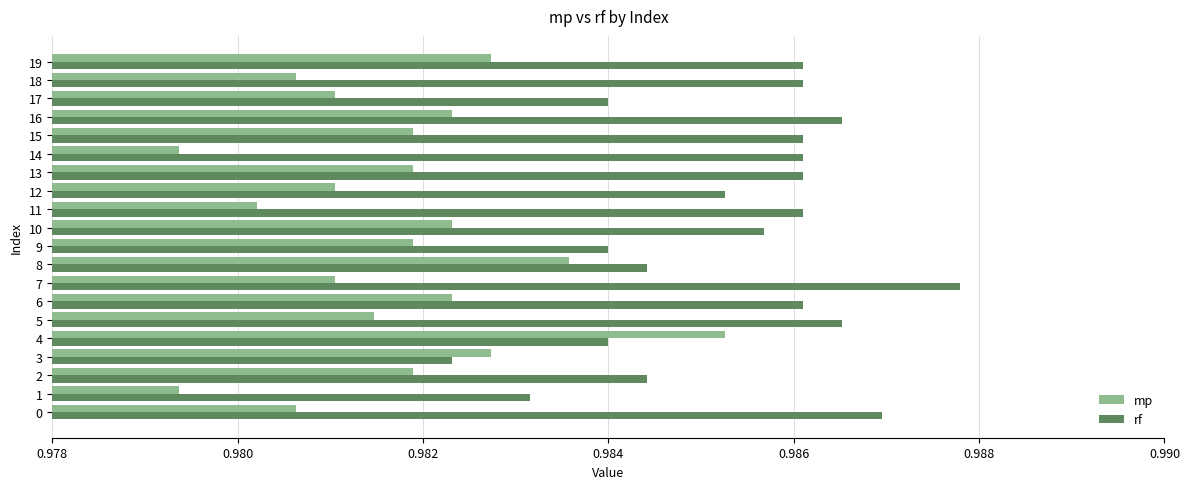

The rf series shows 1.8 at 18. True or false?

False